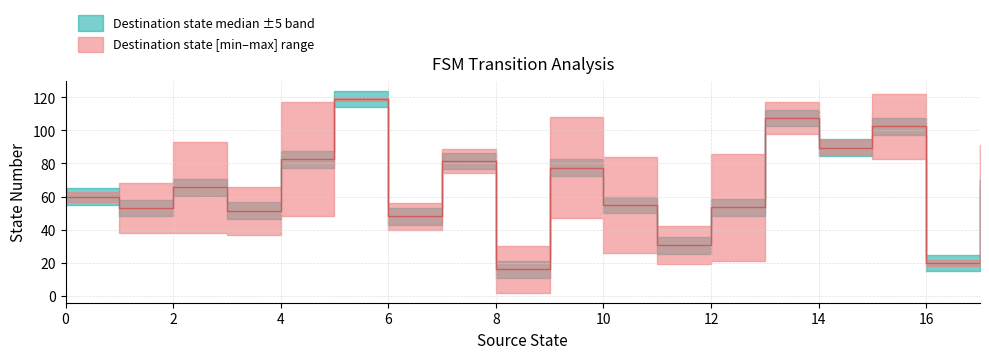

List the labels in order of source_state value, largest first.

17, 17, 16, 16, 15, 15, 14, 14, 13, 13, 12, 12, 11, 11, 10, 10, 9, 9, 8, 8, 7, 7, 6, 6, 5, 5, 4, 4, 3, 3, 2, 2, 1, 1, 0, 0